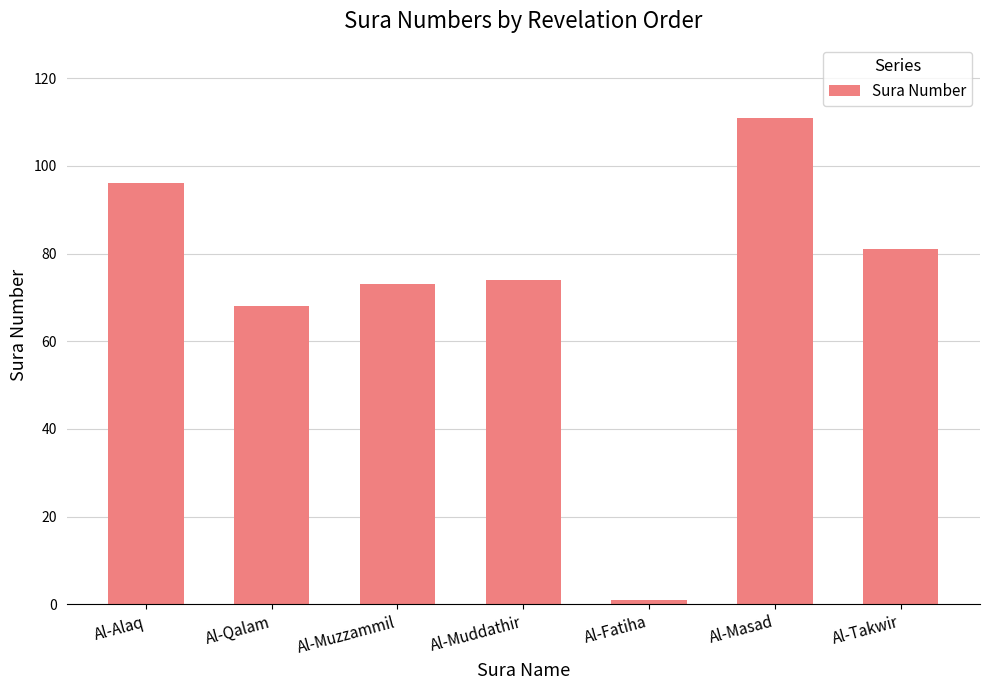

What is the label of the 7th bar from the left?

Al-Takwir